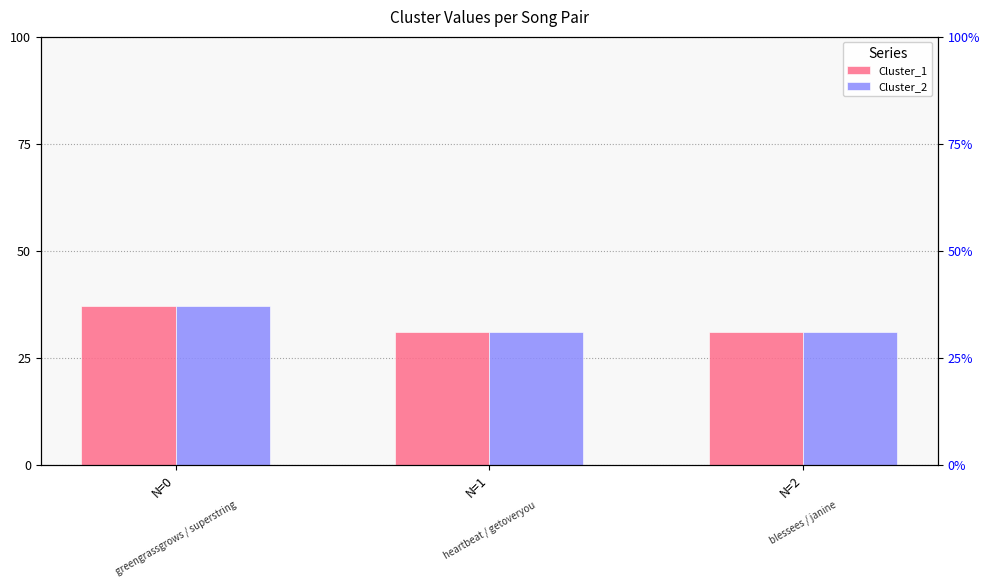

Is it true that Cluster_1 equals 37 at N=0?

True